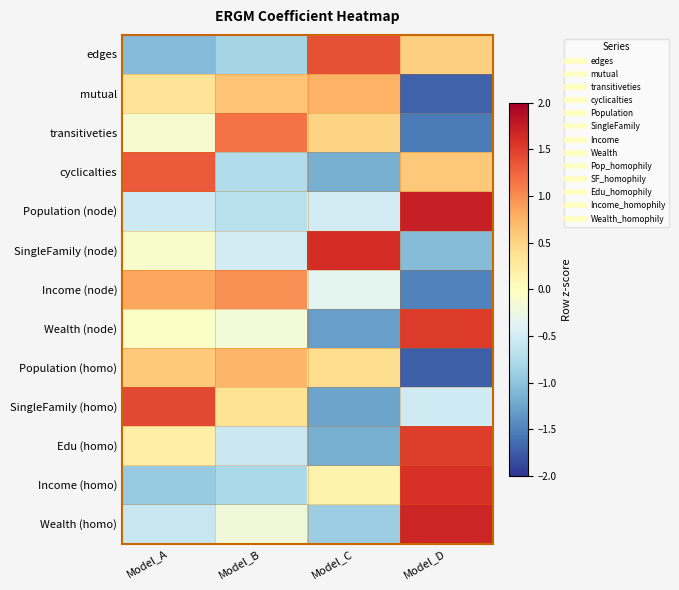

At which category does the chart reach its peak across all series?

Model_D